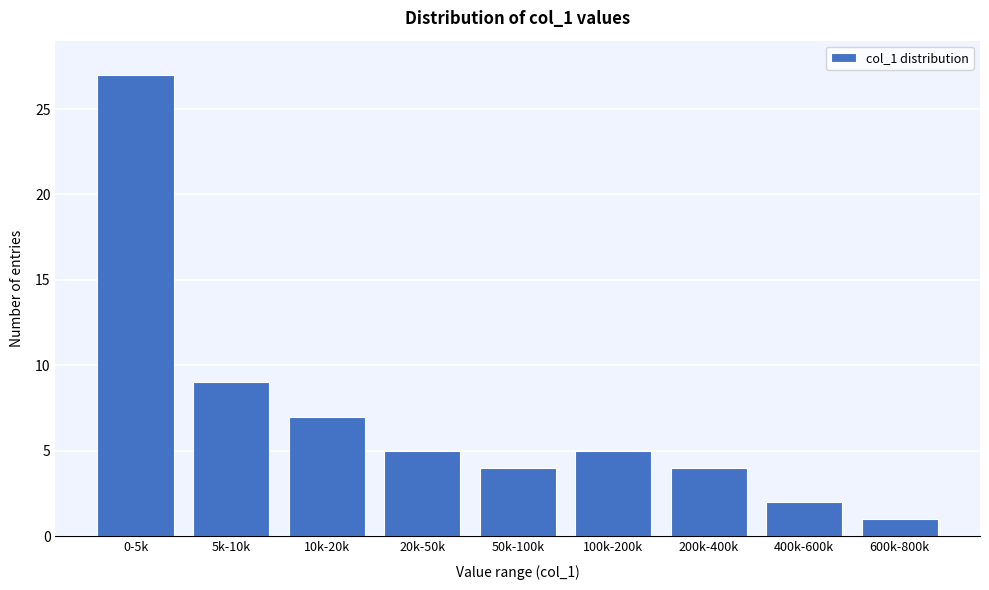

Reading left to right, list all the values displayed in this chart.

27	9	7	5	4	5	4	2	1